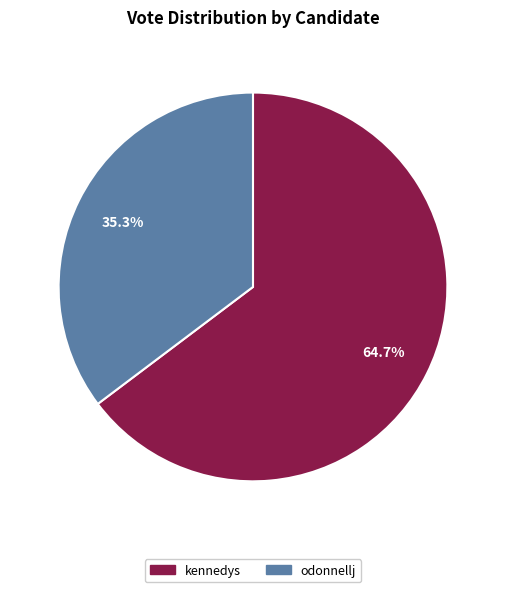

Between kennedys and odonnellj, which is larger?

kennedys